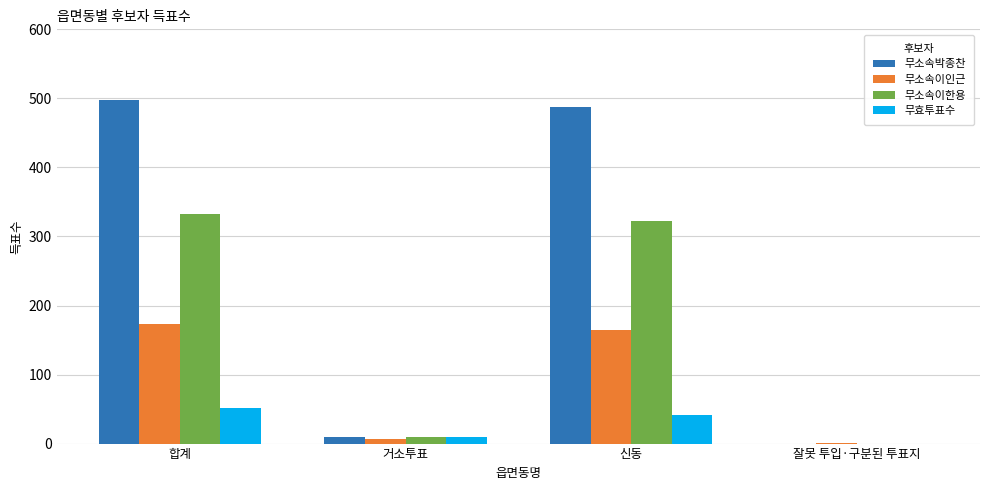

Is the value of 무소속이인근 at 신동 greater than the value of 무효투표수 at 합계?

Yes